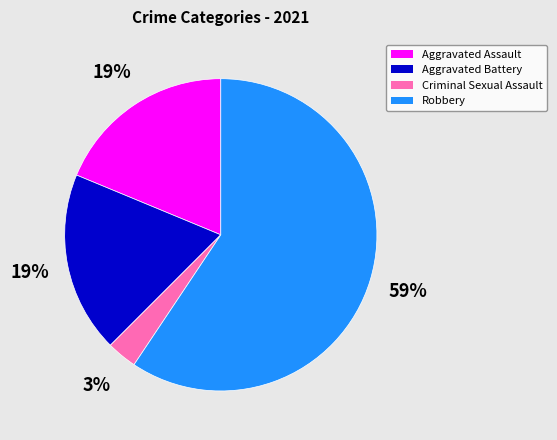

What is the smallest slice in the pie chart?

Criminal Sexual Assault